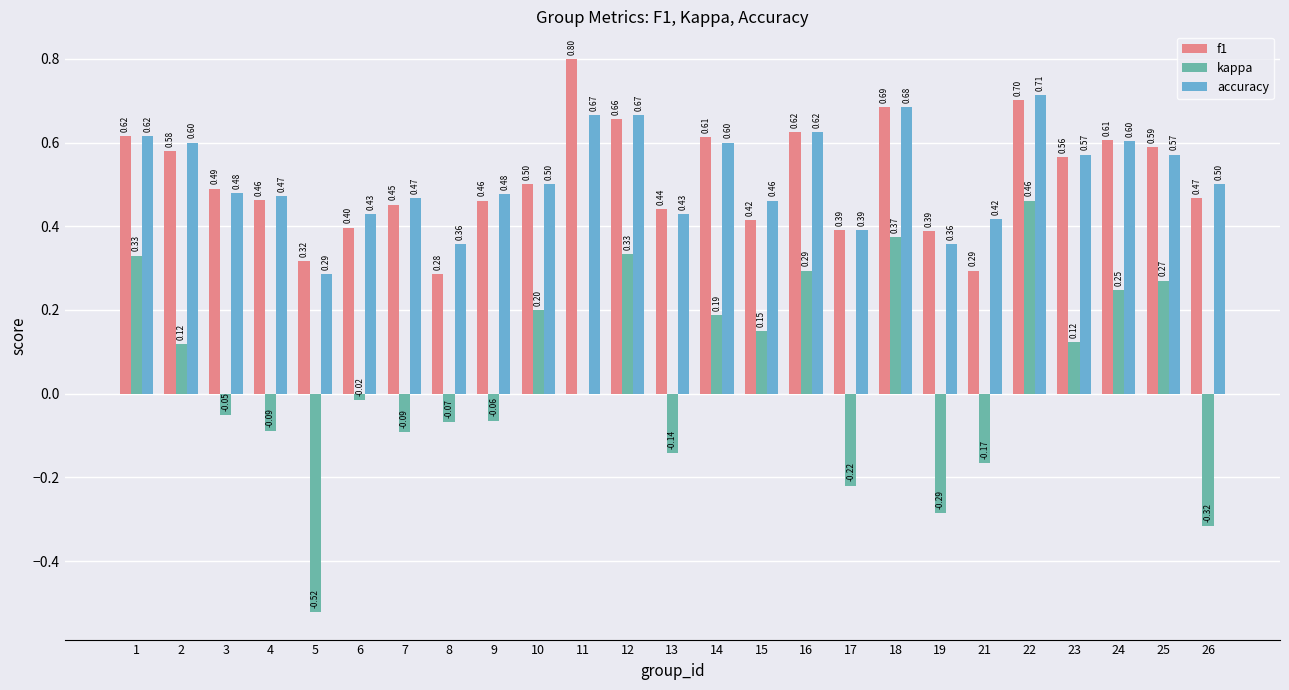

What value does the accuracy series have at 26?

0.5